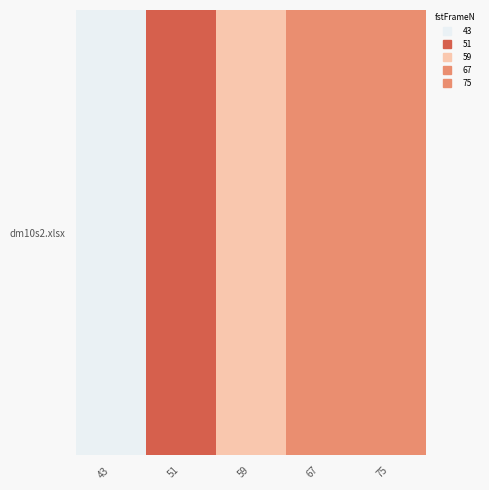

Which label corresponds to the largest value in the chart?

51